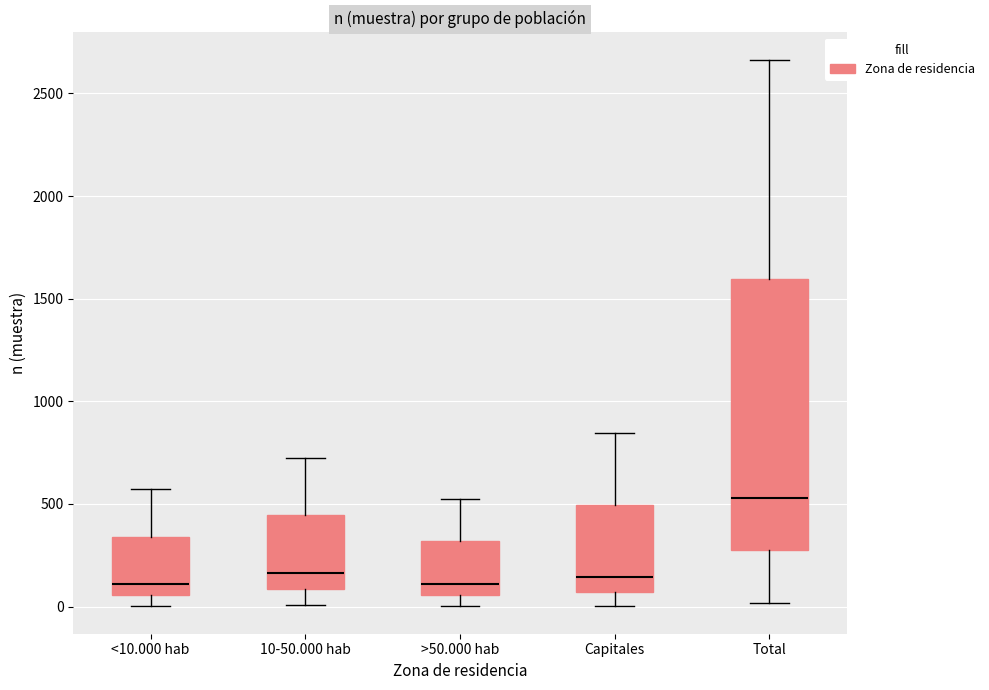

Which box has the highest median line?

Total